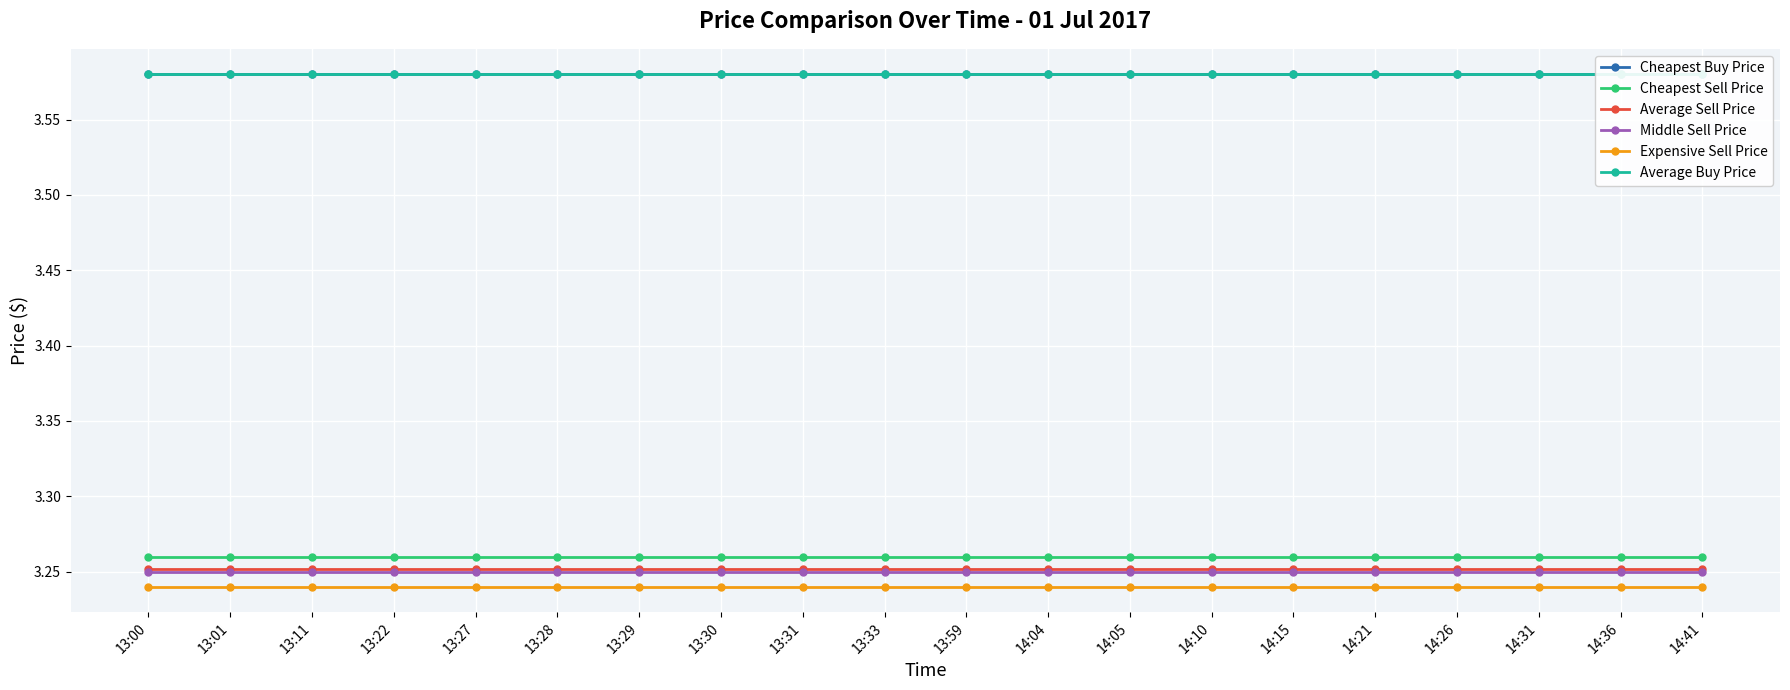

What is the approximate value of Average Buy Price at 13:29?

3.6